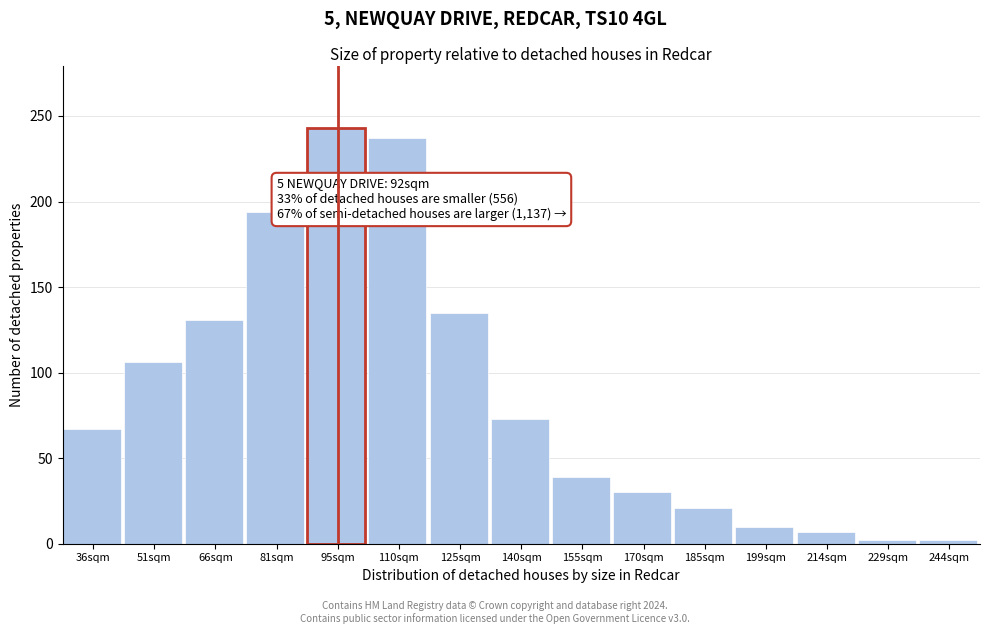

Reading left to right, what are all the values shown in this chart?

36sqm=67	51sqm=106	66sqm=131	81sqm=194	95sqm=243	110sqm=237	125sqm=135	140sqm=73	155sqm=39	170sqm=30	185sqm=21	199sqm=10	214sqm=7	229sqm=2	244sqm=2